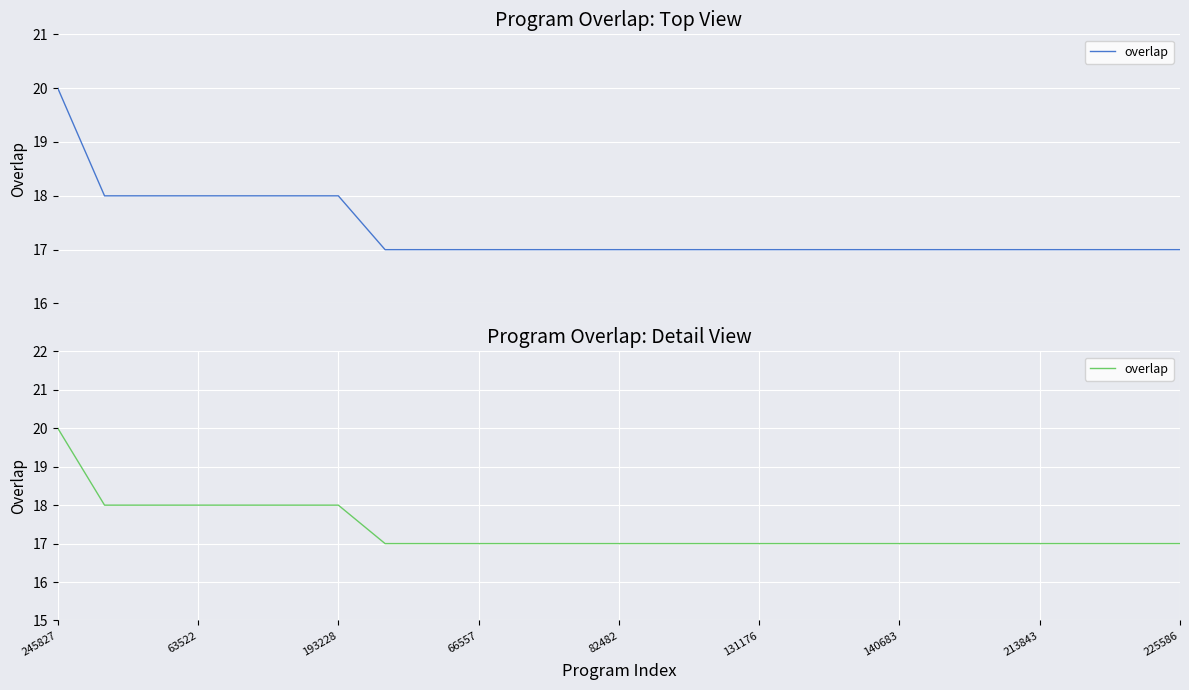

What is the sum of all values?

434